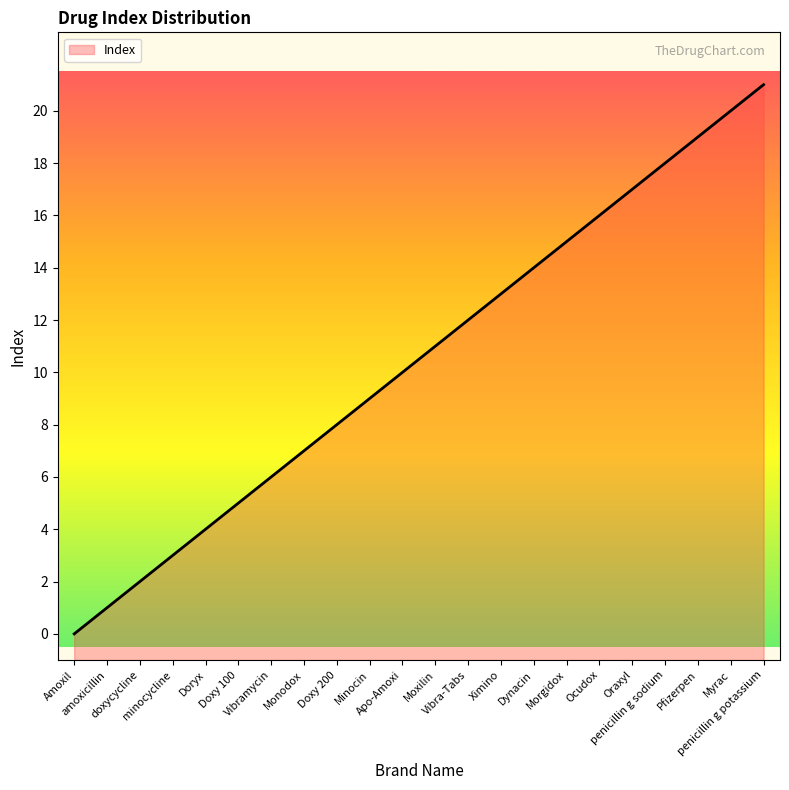

Approximately how many times larger is the value at Ximino compared to Pfizerpen?

0.7